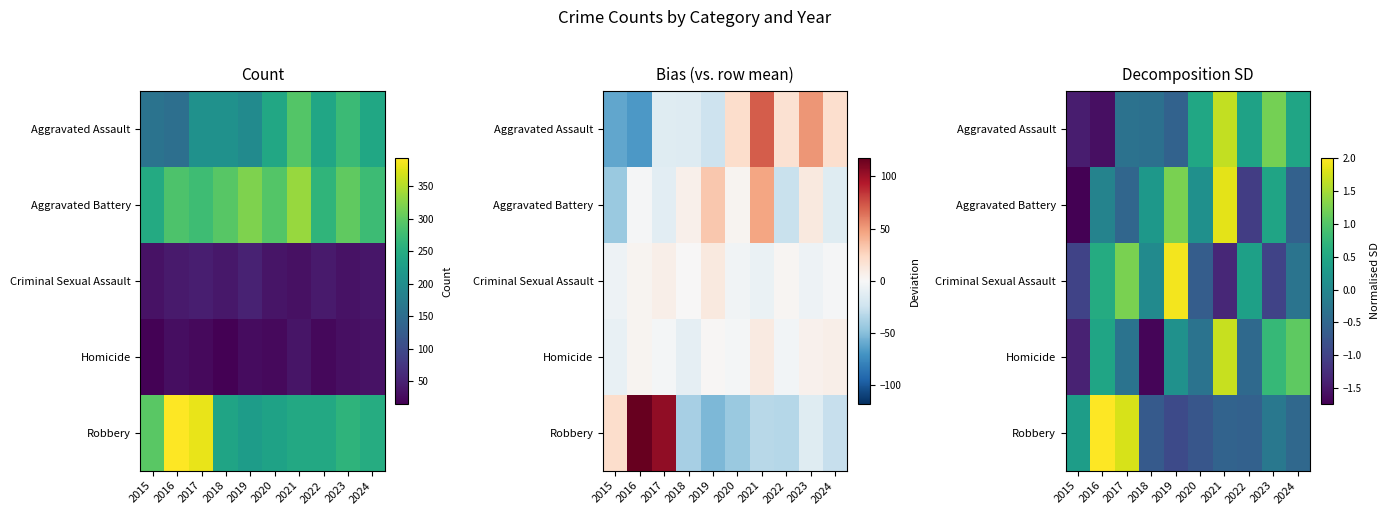

Rank the series at 2019 from lowest to highest value.

Robbery, Aggravated Assault, Homicide, Aggravated Battery, Criminal Sexual Assault